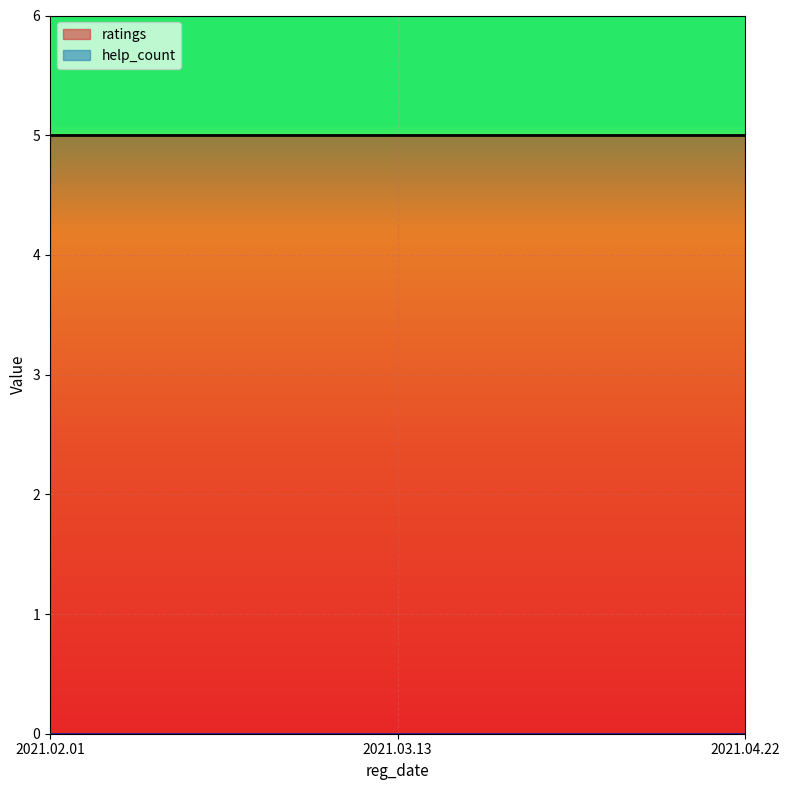

At which label does ratings reach its peak?

2021.02.01